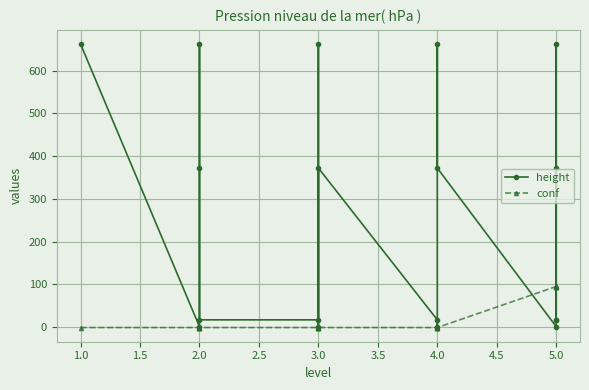

True or false: conf and height cross at least once.

True